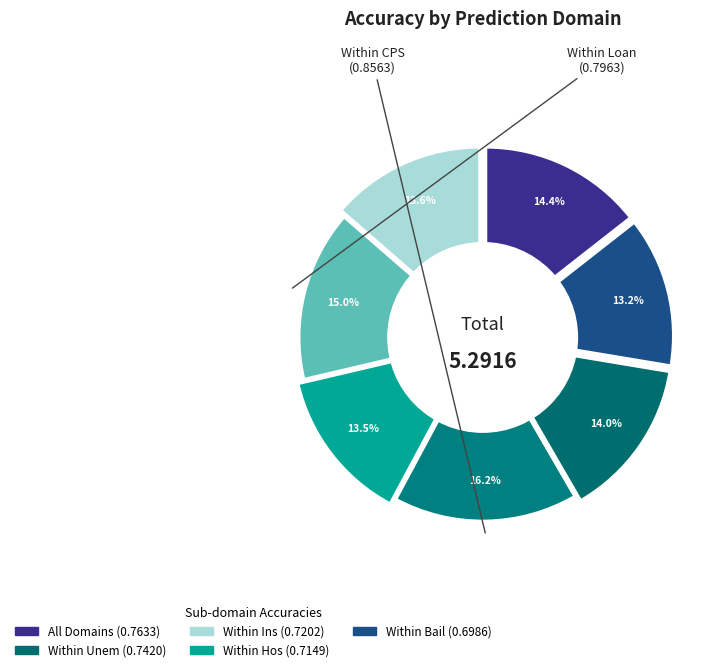

To the nearest percent, what is the average slice percentage?

14%